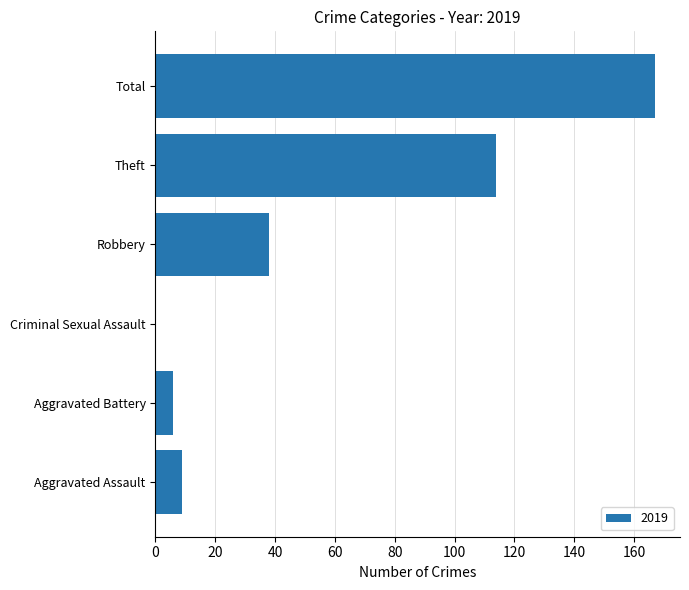

What is the ratio of the value at Theft to the value at Robbery?

3.0